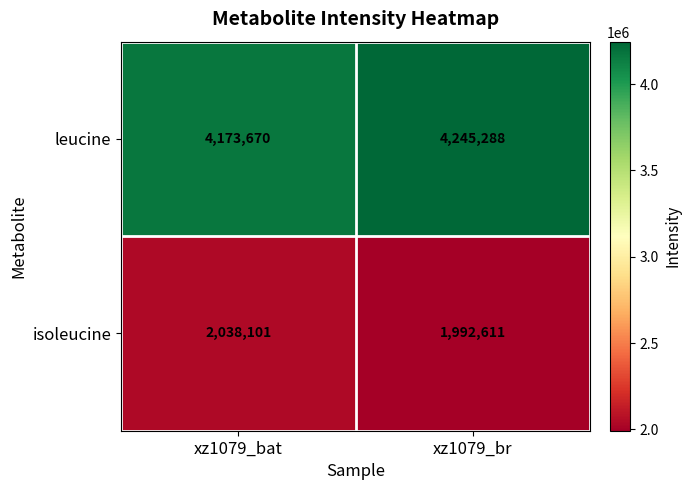

Is it true that isoleucine equals 2038101 at xz1079_bat?

True